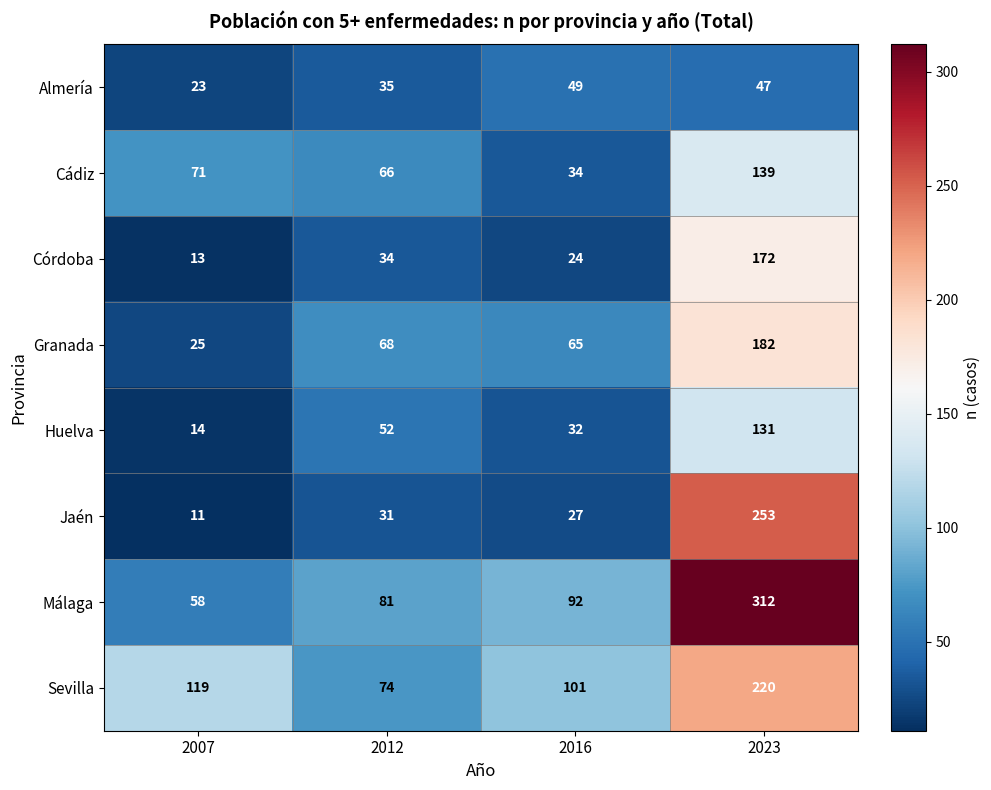

What is the greatest value displayed?

312